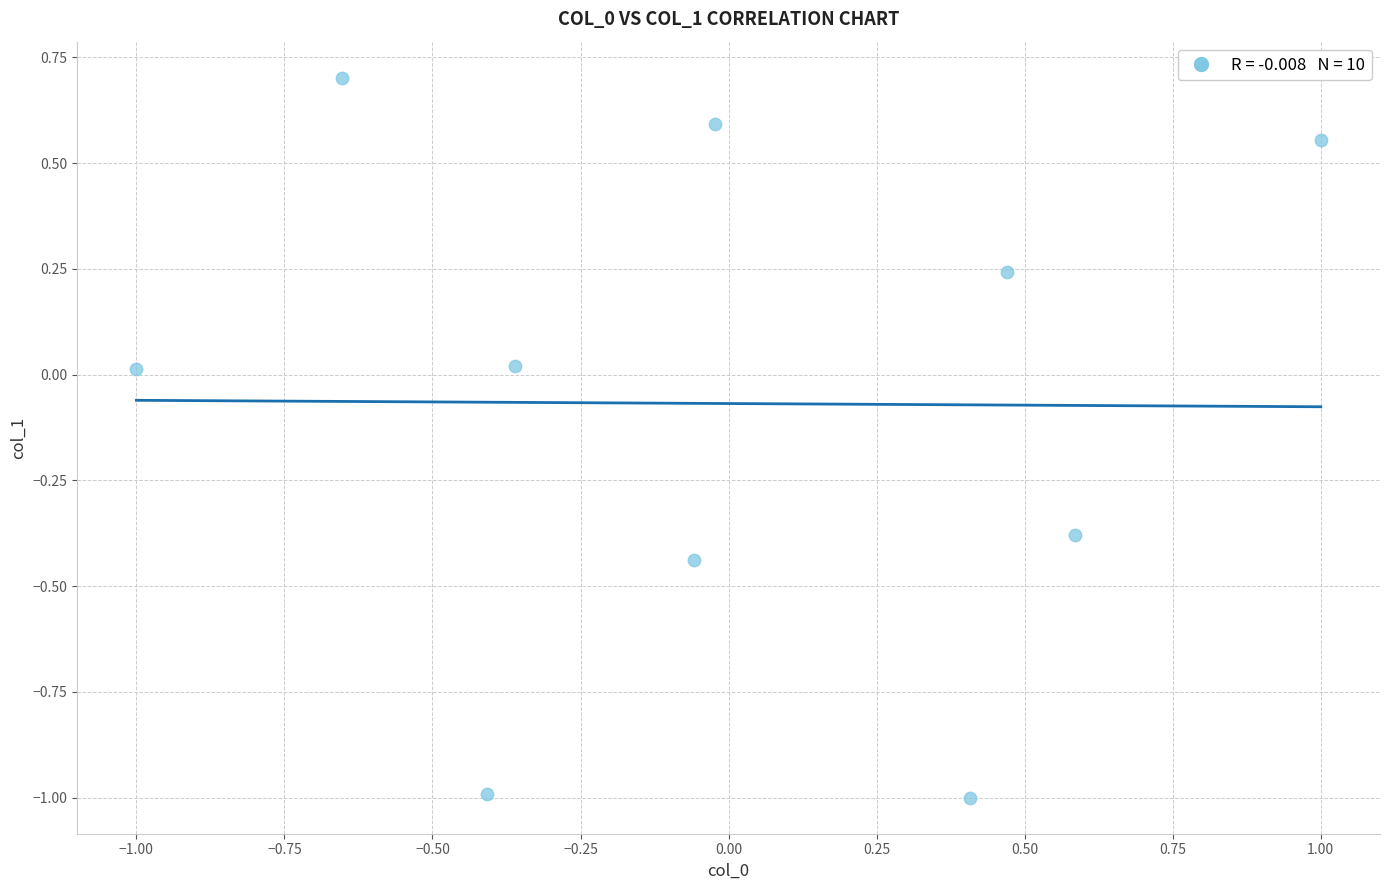

What is the range of X values (max minus min)?

2.0